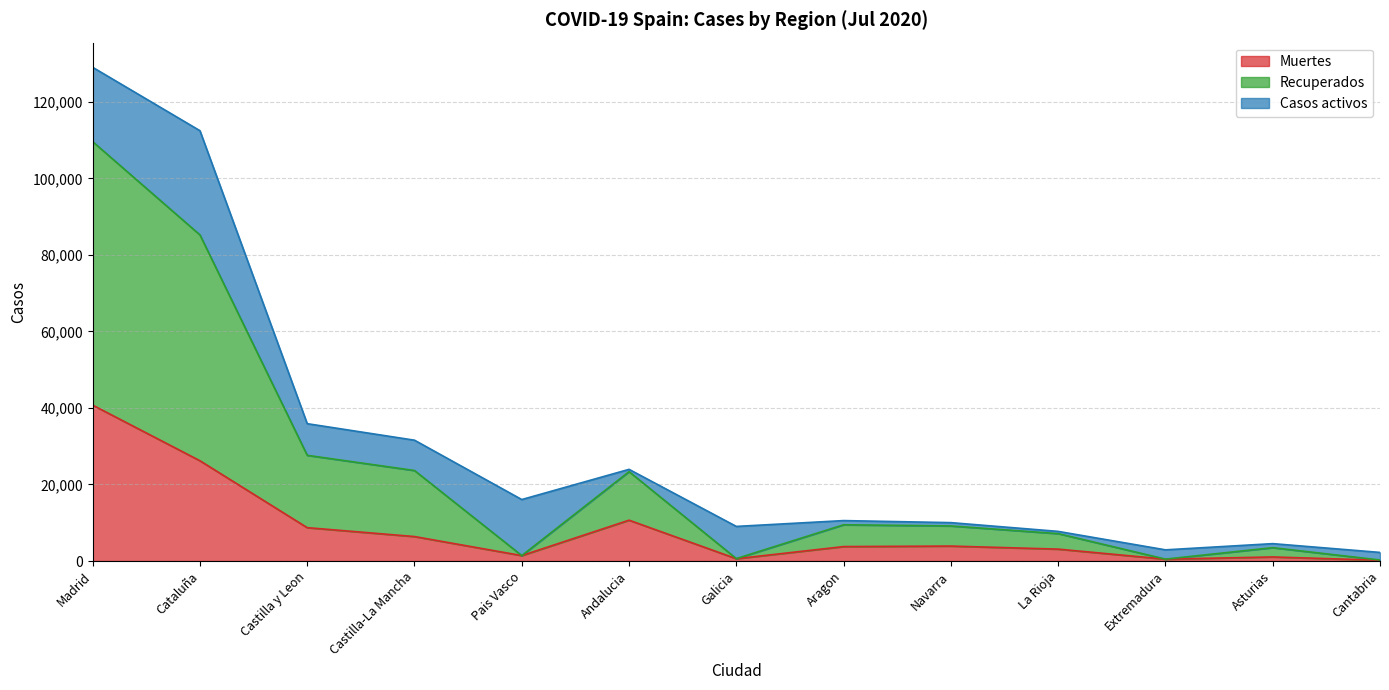

True or false: Recuperados and Muertes cross at least once.

False